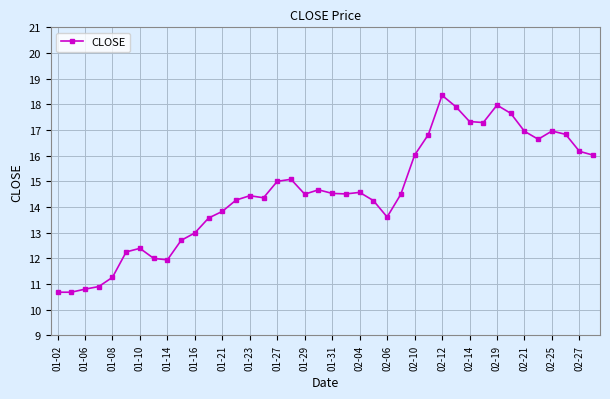

What is the value of the 18th point from the left?

15.1